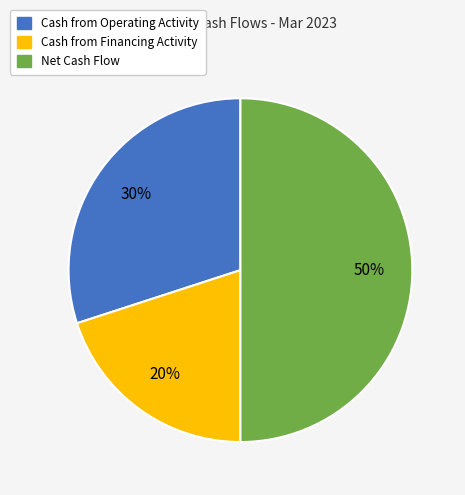

To the nearest percent, what is the difference between the largest and smallest slice percentages?

30%